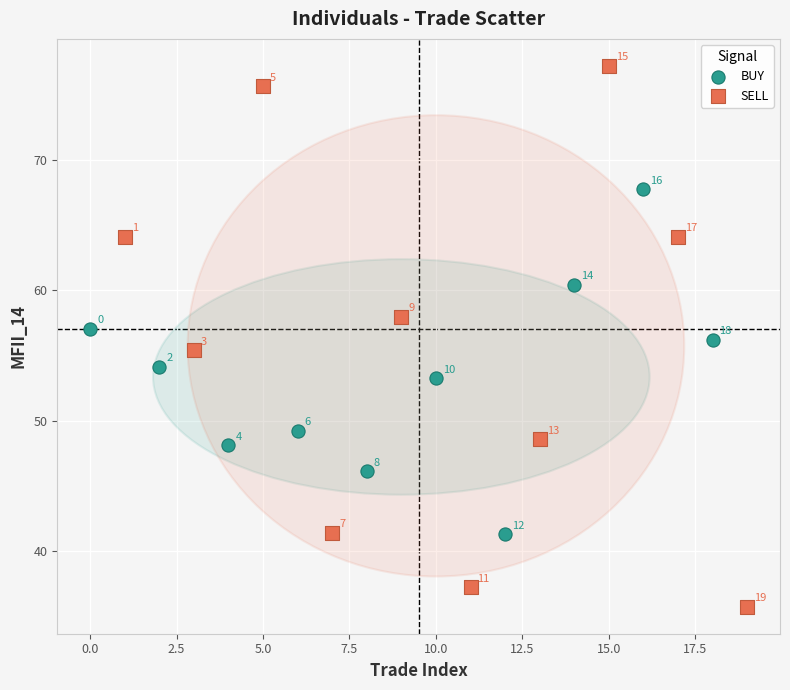

Which series reaches the minimum Y coordinate?

SELL